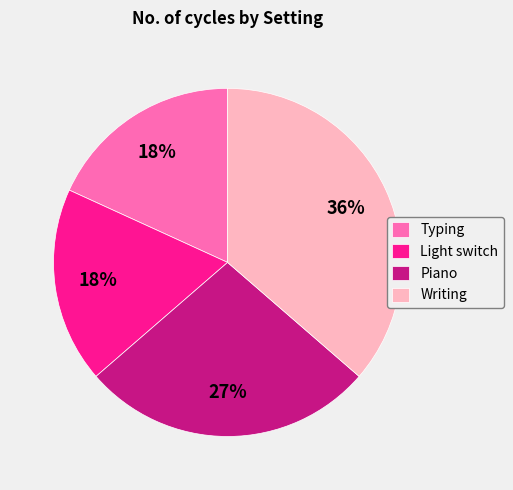

Which slice is the largest?

Writing